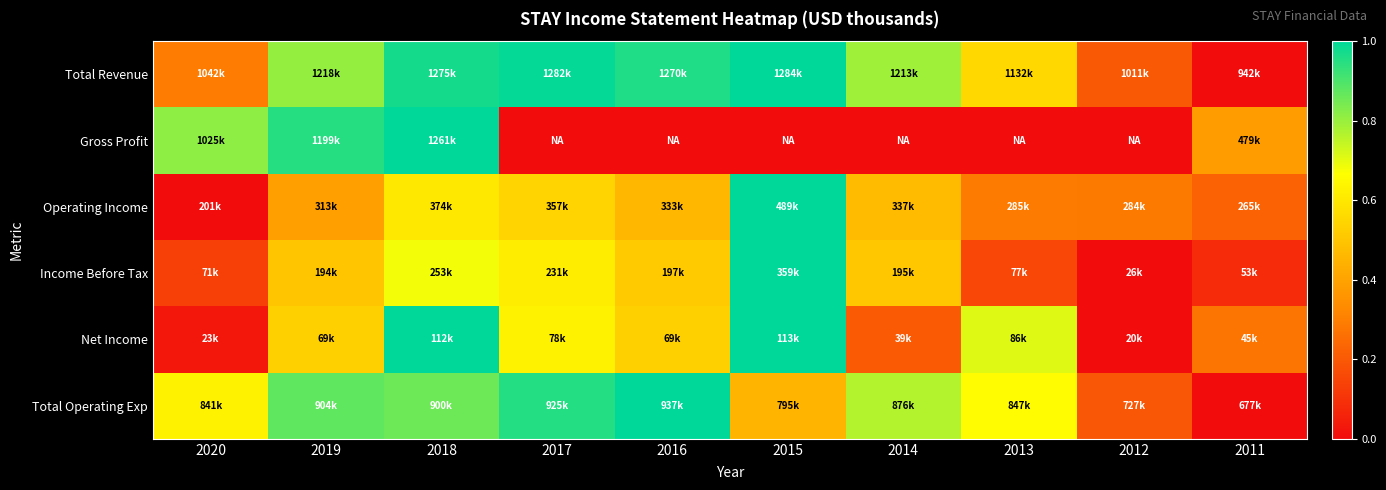

Reading right to left, transcribe all the data shown in this chart.

Total Revenue: 2011=0.0	2012=0.2	2013=0.6	2014=0.8	2015=1.0	2016=1.0	2017=1.0	2018=1.0	2019=0.8	2020=0.3
Gross Profit: 2011=0.4	2012=0.0	2013=0.0	2014=0.0	2015=0.0	2016=0.0	2017=0.0	2018=1.0	2019=1.0	2020=0.8
Operating Income: 2011=0.2	2012=0.3	2013=0.3	2014=0.5	2015=1.0	2016=0.5	2017=0.5	2018=0.6	2019=0.4	2020=0.0
Income Before Tax: 2011=0.1	2012=0.0	2013=0.2	2014=0.5	2015=1.0	2016=0.5	2017=0.6	2018=0.7	2019=0.5	2020=0.1
Net Income: 2011=0.3	2012=0.0	2013=0.7	2014=0.2	2015=1.0	2016=0.5	2017=0.6	2018=1.0	2019=0.5	2020=0.0
Total Operating Exp: 2011=0.0	2012=0.2	2013=0.7	2014=0.8	2015=0.5	2016=1.0	2017=1.0	2018=0.9	2019=0.9	2020=0.6